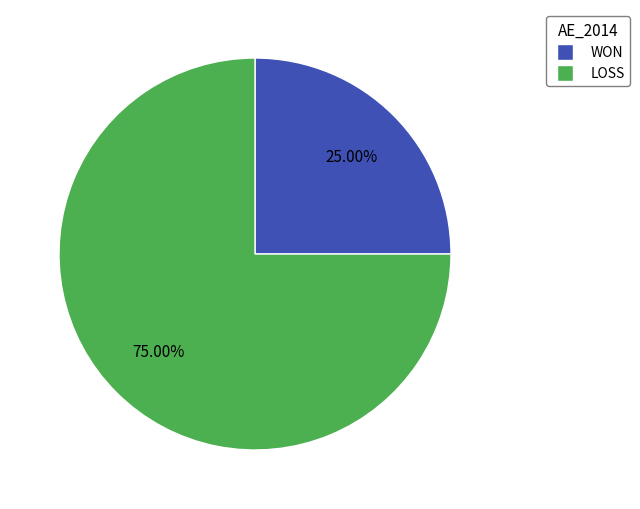

To the nearest percent, what is the difference between the largest and smallest slice percentages?

50%